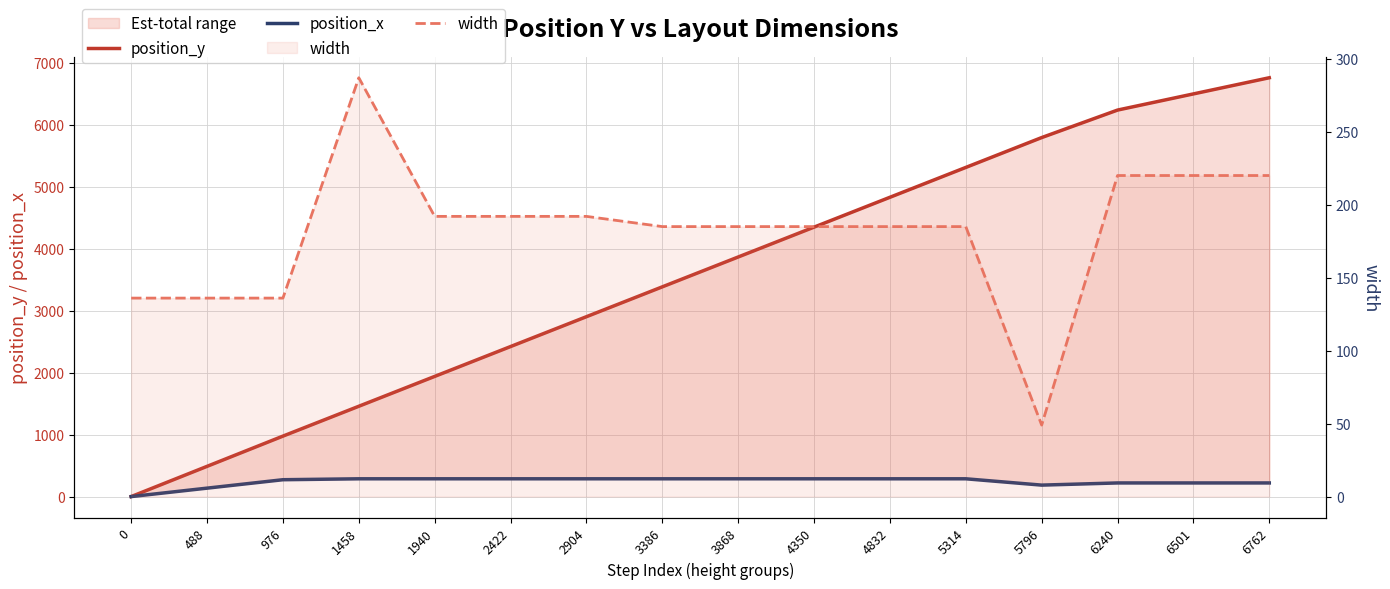

Where do width and position_y first cross each other?

0 and 488